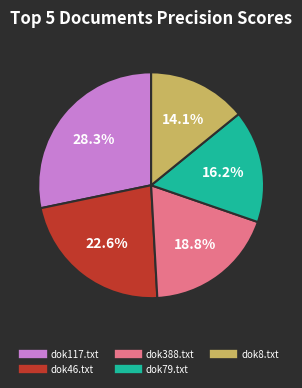

To the nearest percent, what is the difference between the dok8.txt and dok388.txt slice percentages?

5%